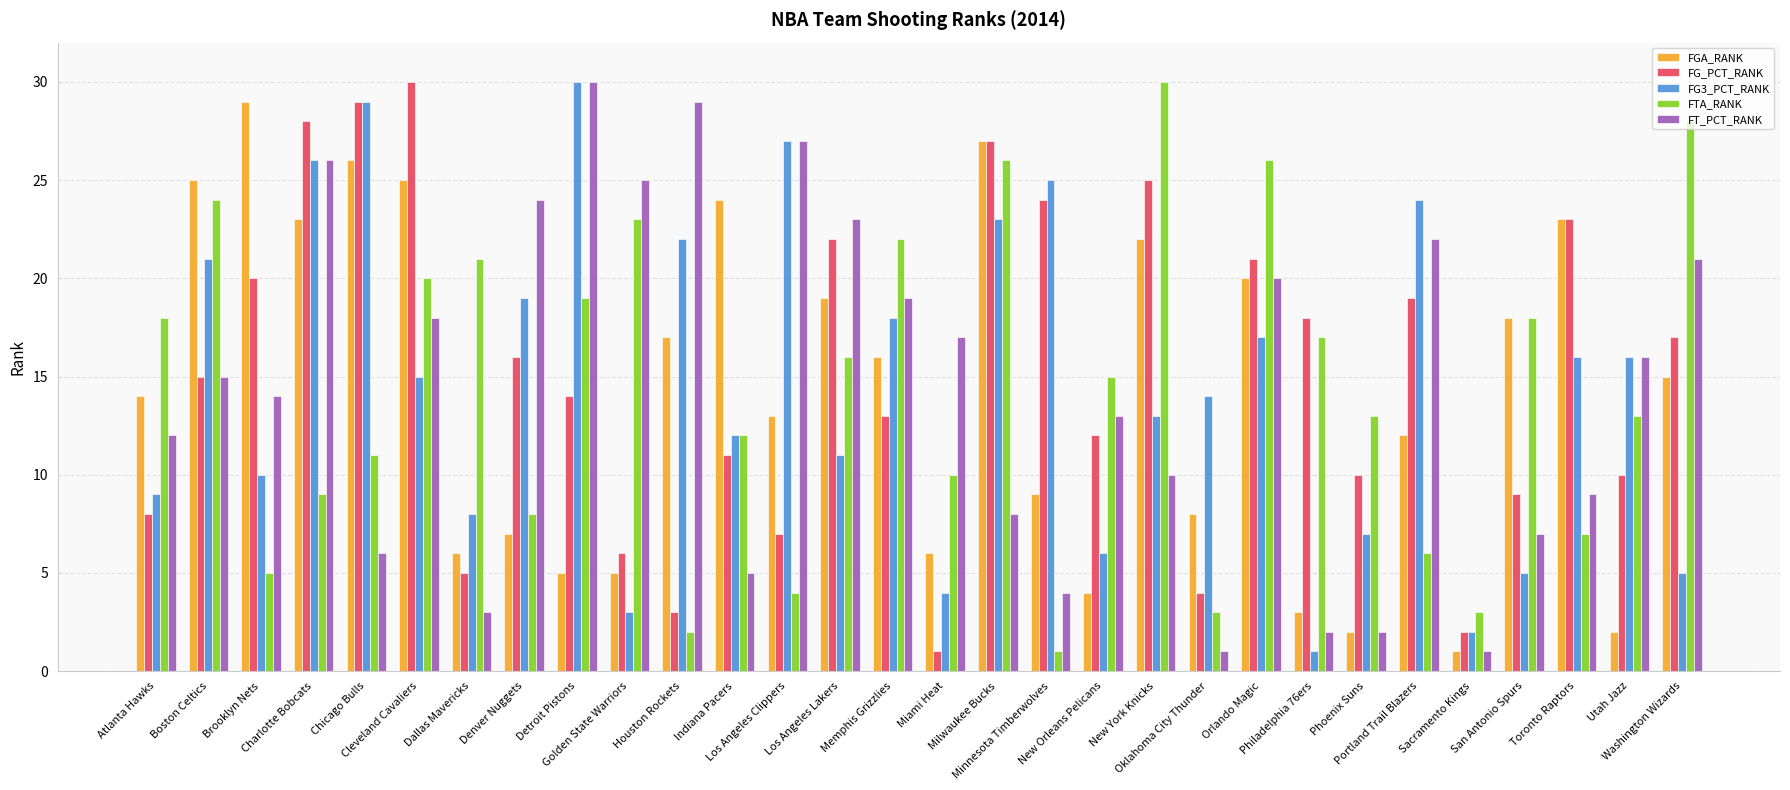

Where is FT_PCT_RANK nearest to the value 15?

Boston Celtics